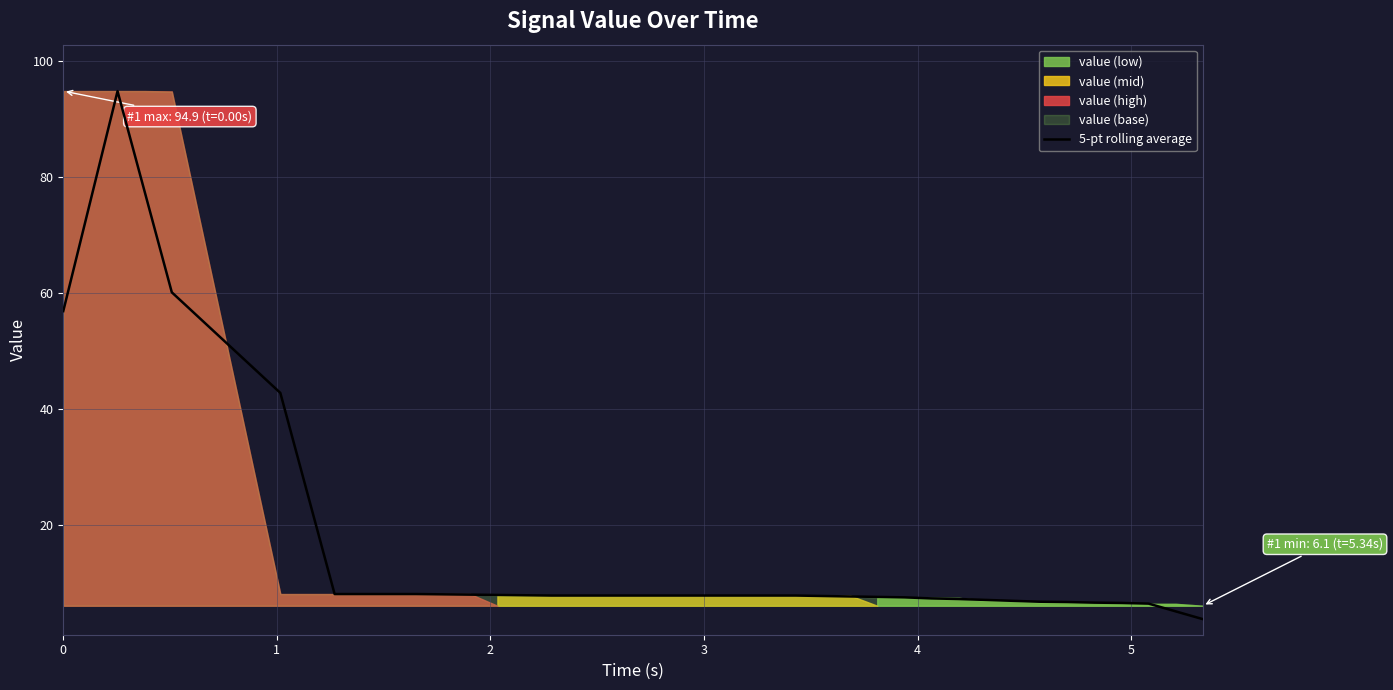

What is the greatest value displayed?

94.9